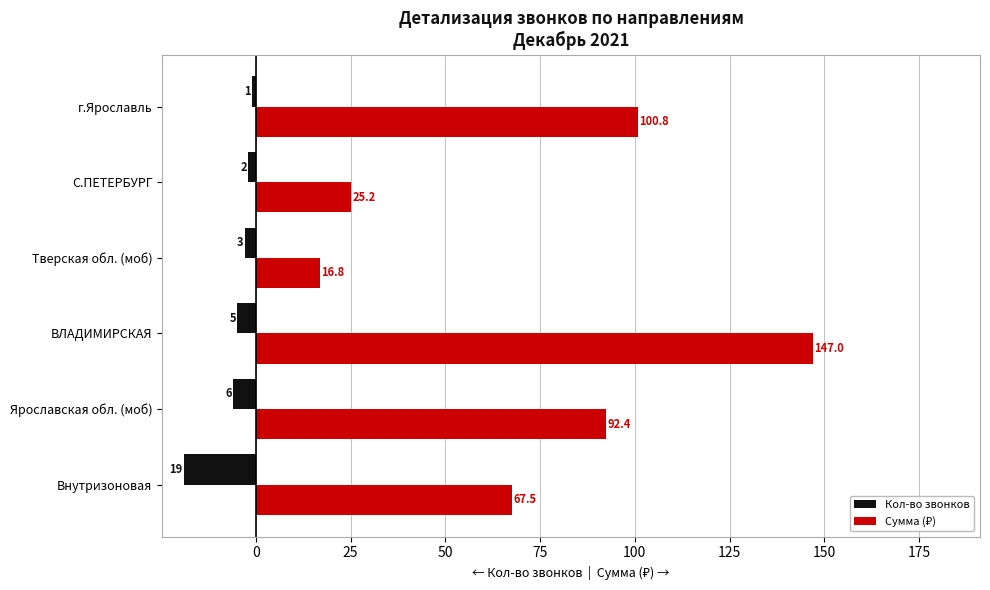

At which label is Кол-во звонков closest to -10?

Ярославская обл. (моб)